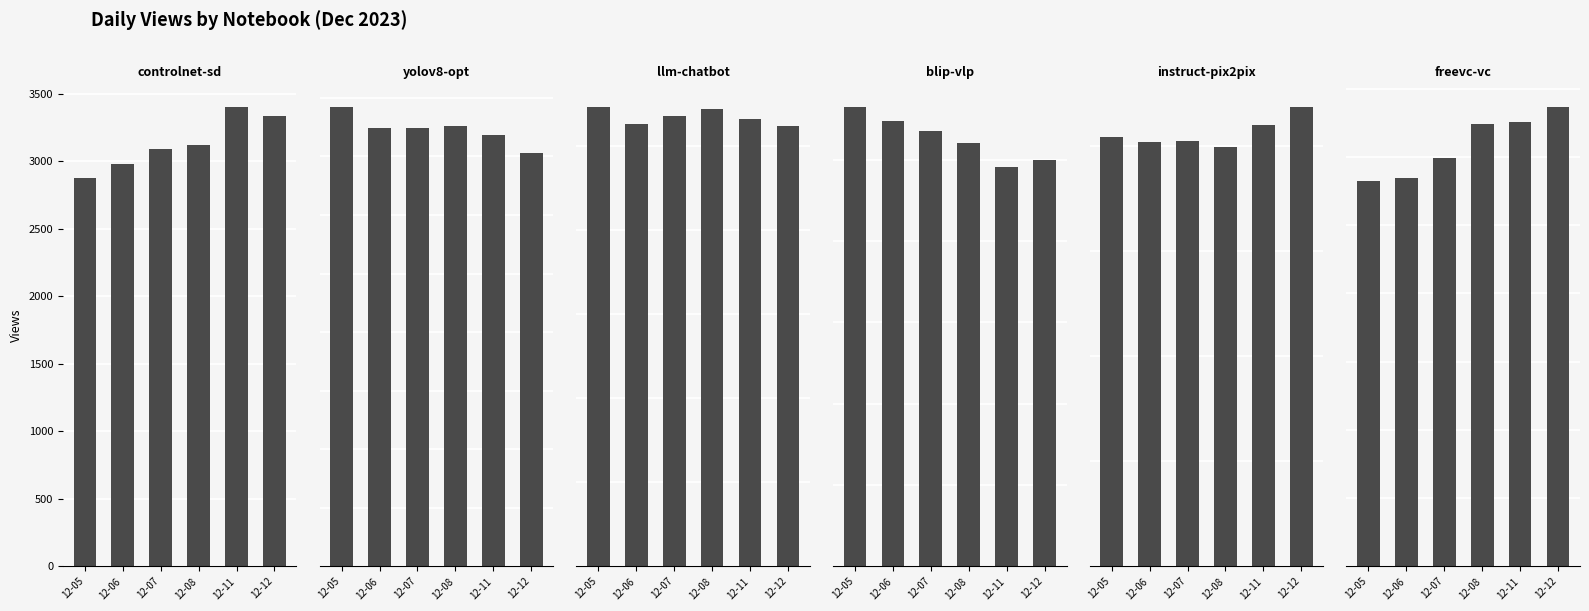

Which category has the lowest value across all series?

12-12